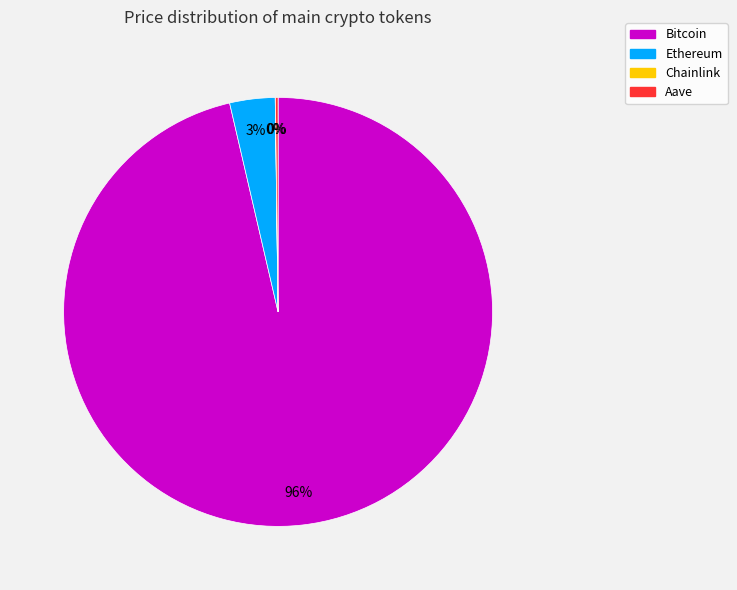

What is the largest slice in the pie chart?

Bitcoin